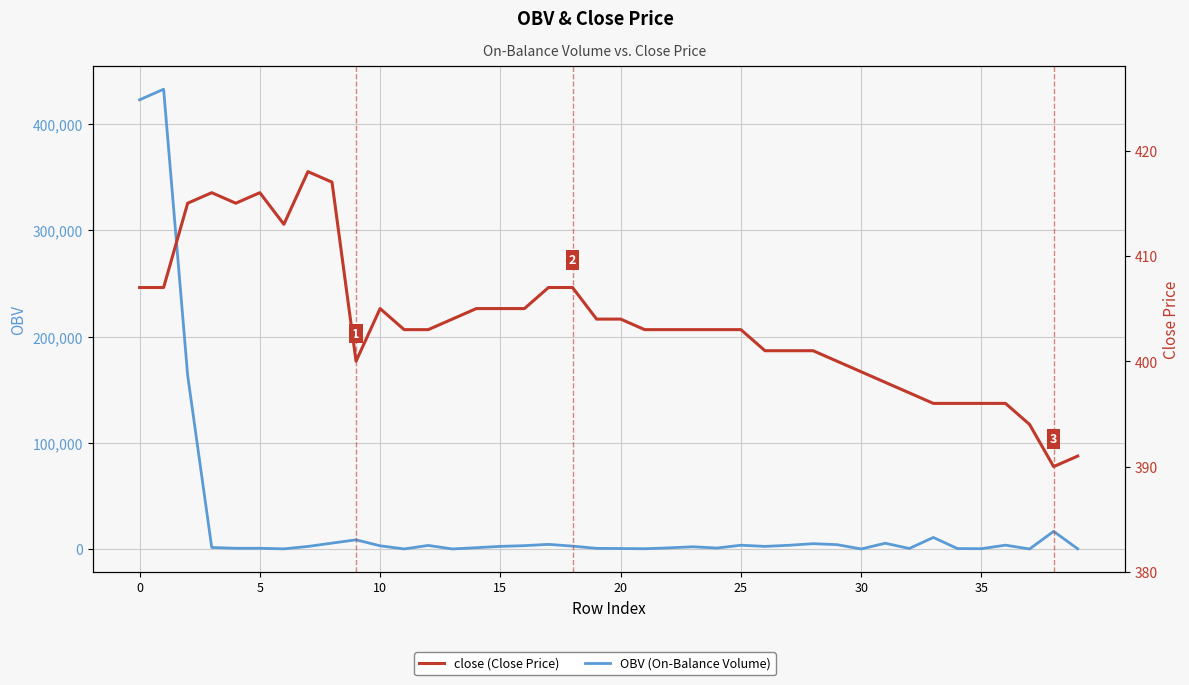

Which series has the largest total across all categories?

OBV (On-Balance Volume)